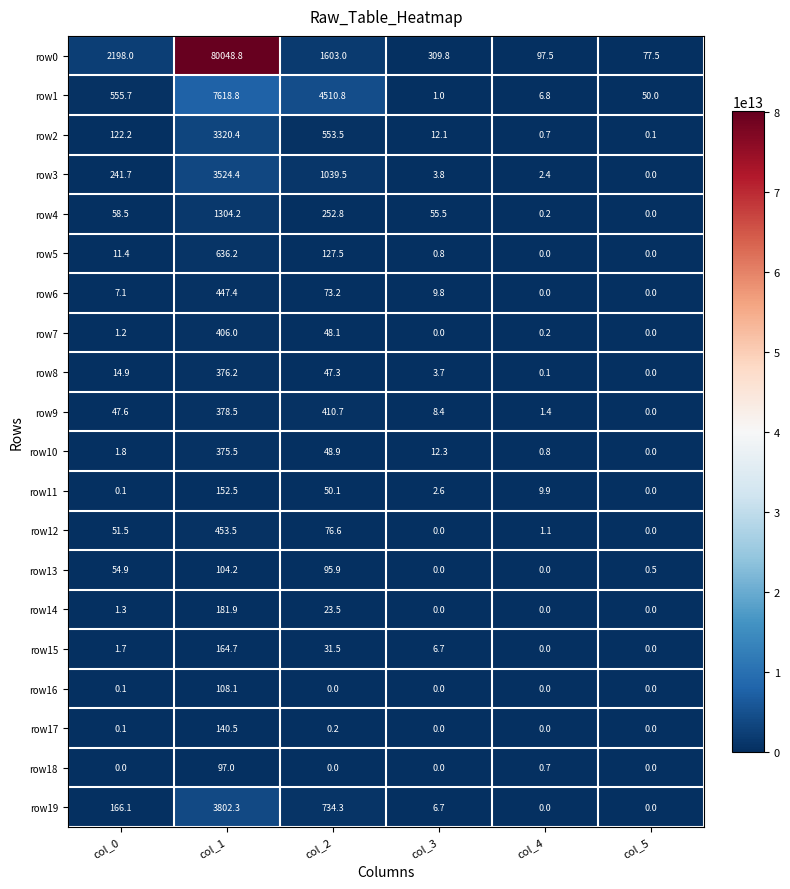

What is the approximate value of row19 at col_3?

6.7